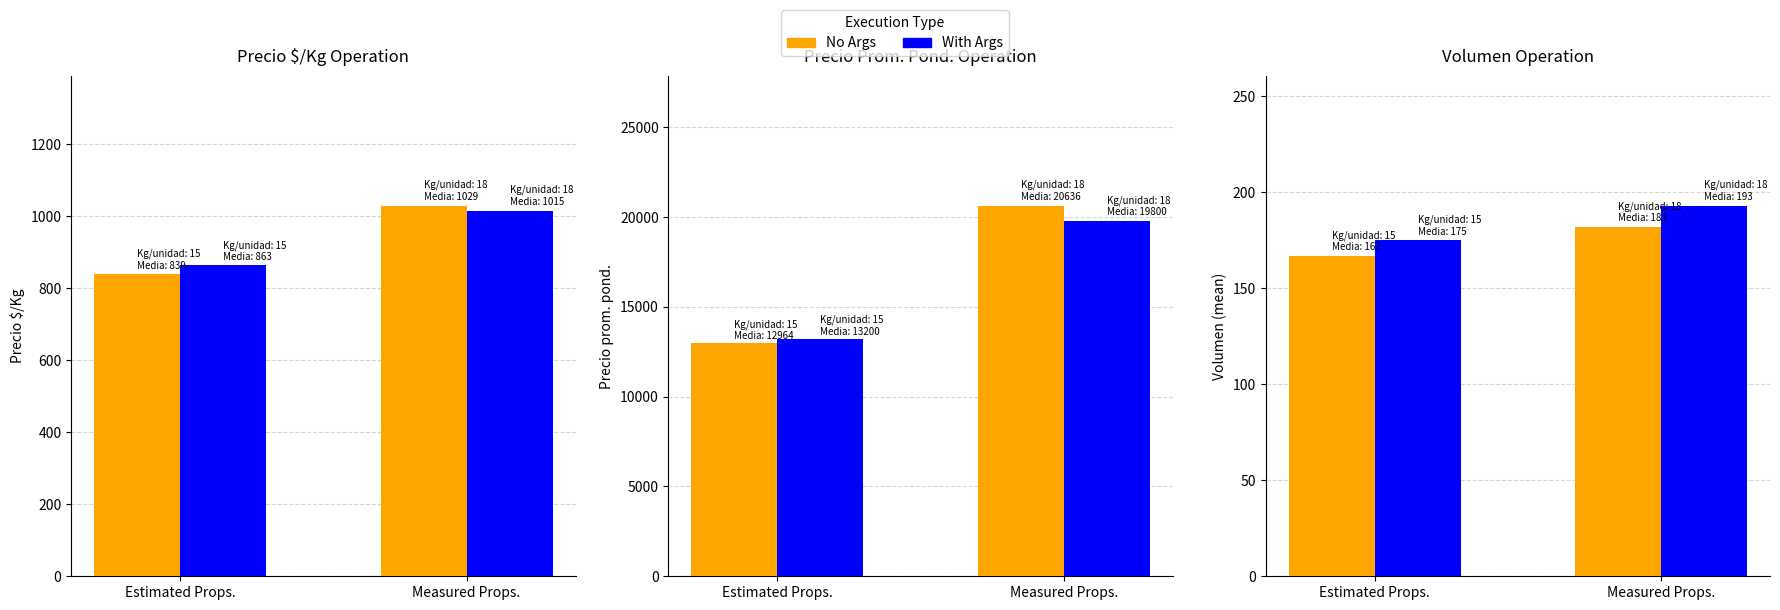

What is the total value across all series at Estimated Props.?

342